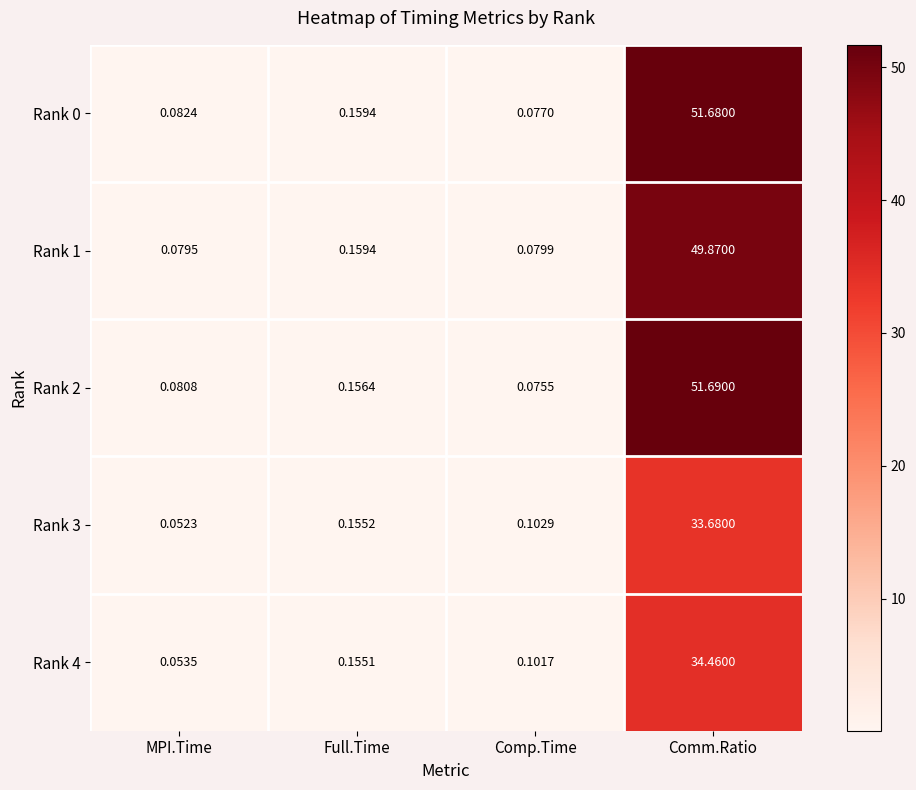

List the labels in order of Rank 0 value, smallest first.

Comp.Time, MPI.Time, Full.Time, Comm.Ratio